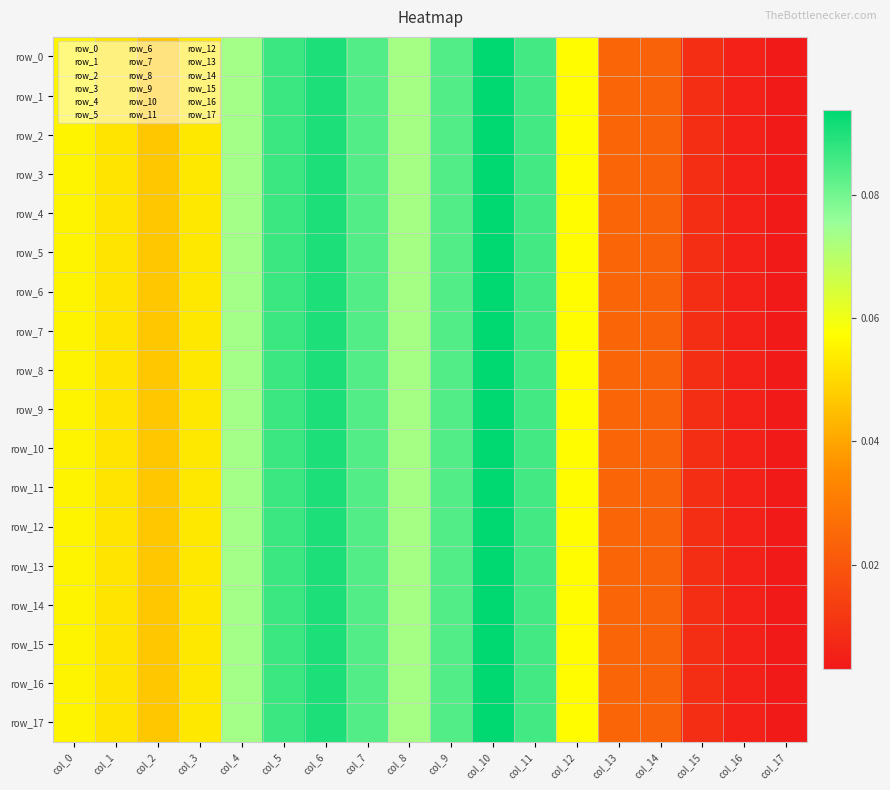

Read the row_12 value at col_7.

0.1